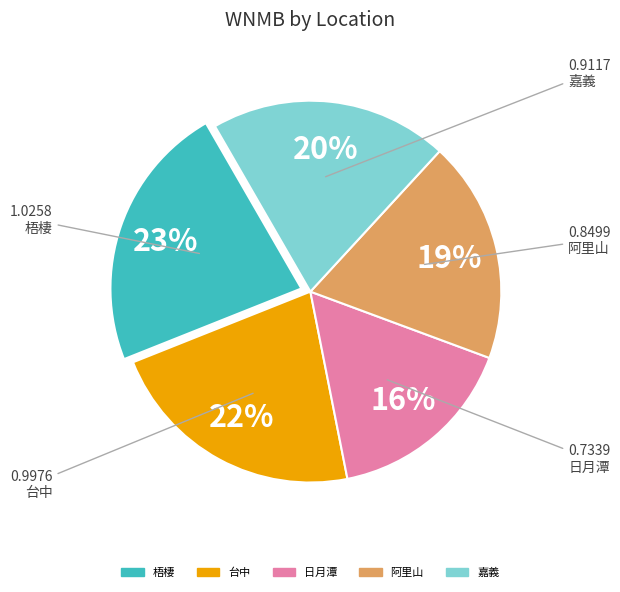

The 嘉義 slice represents 20% of the pie. True or false?

True